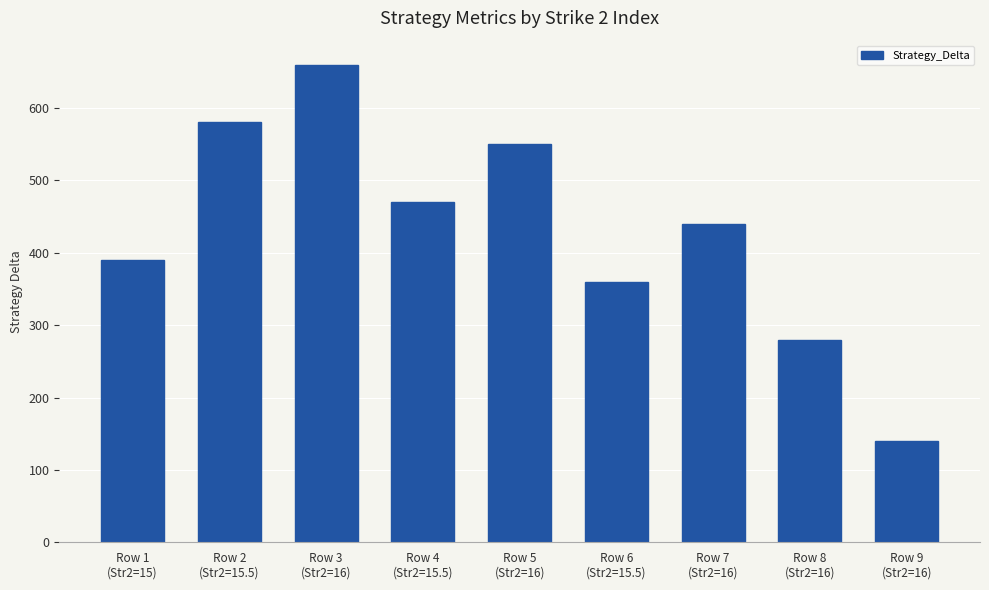

What is the value of the 6th bar from the left?

360